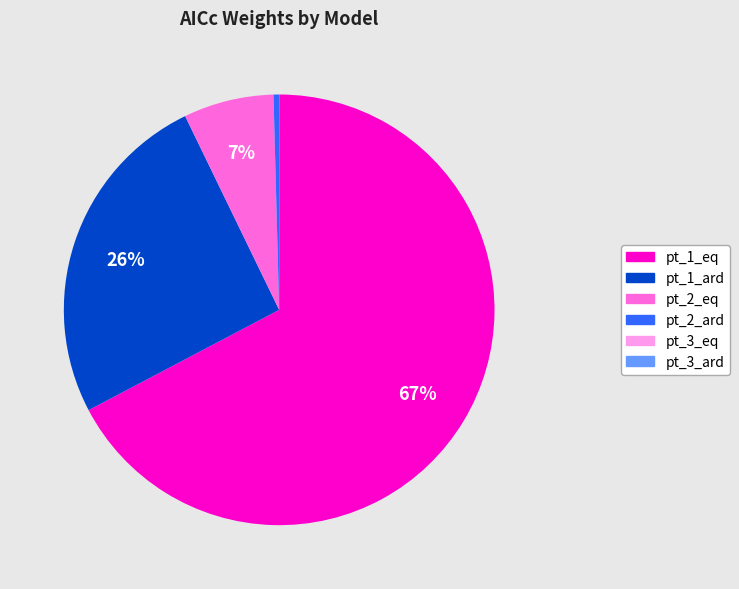

Is pt_1_eq the majority of the pie?

Yes